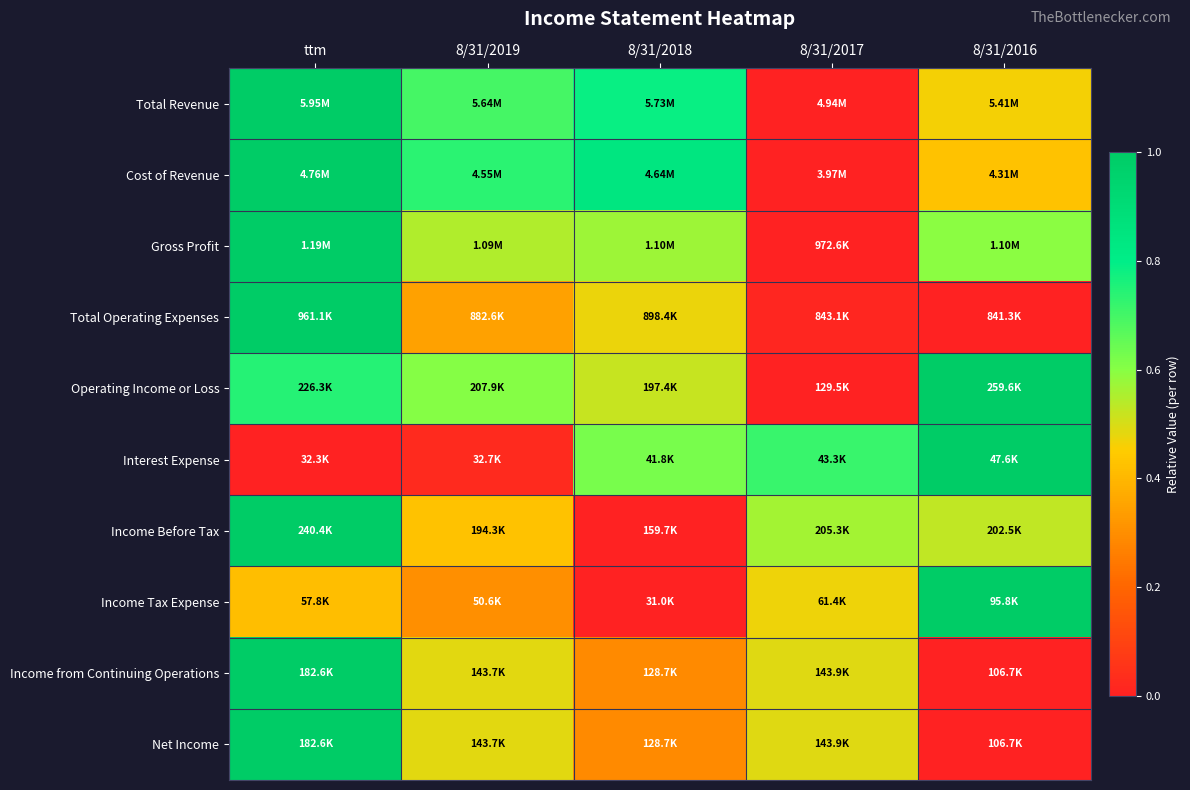

Which series has the largest range (max minus min)?

Total Revenue